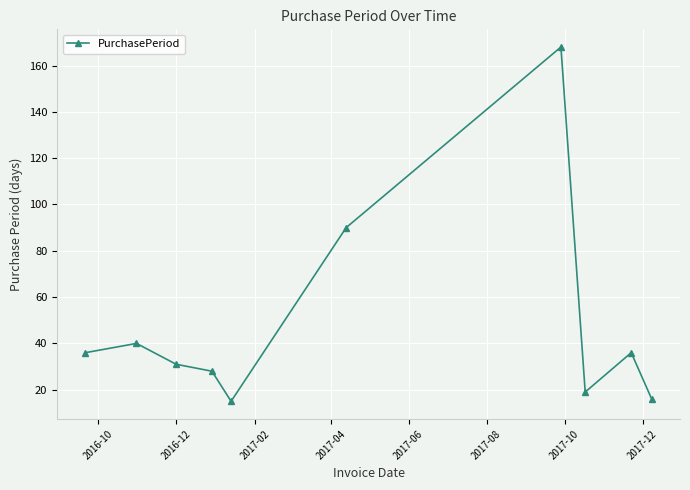

What is the value of the 6th point from the left?

90